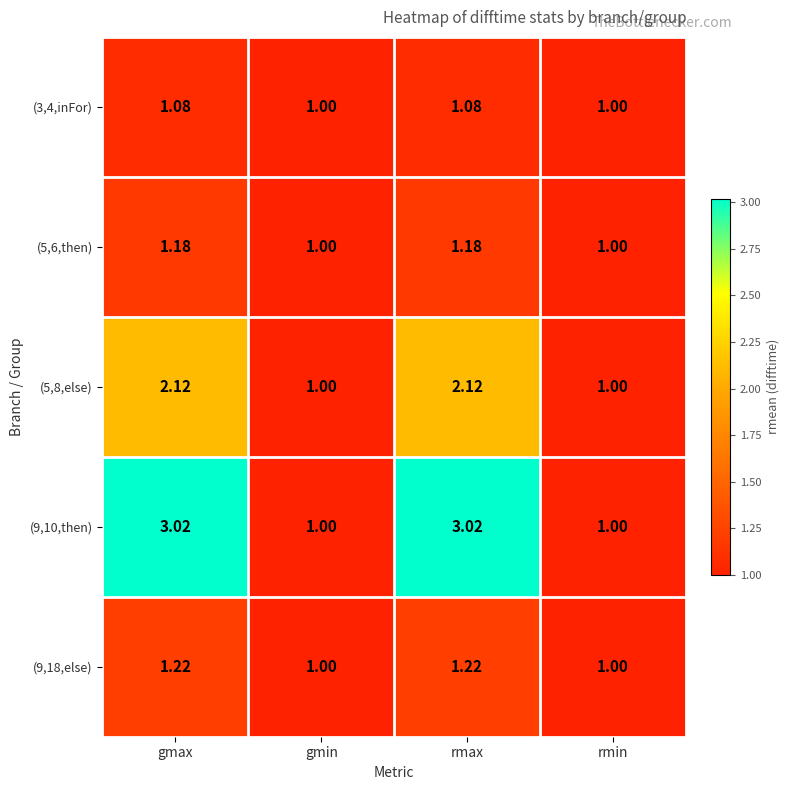

Is the value of (5,8,else) at gmin greater than the value of (9,18,else) at gmax?

No